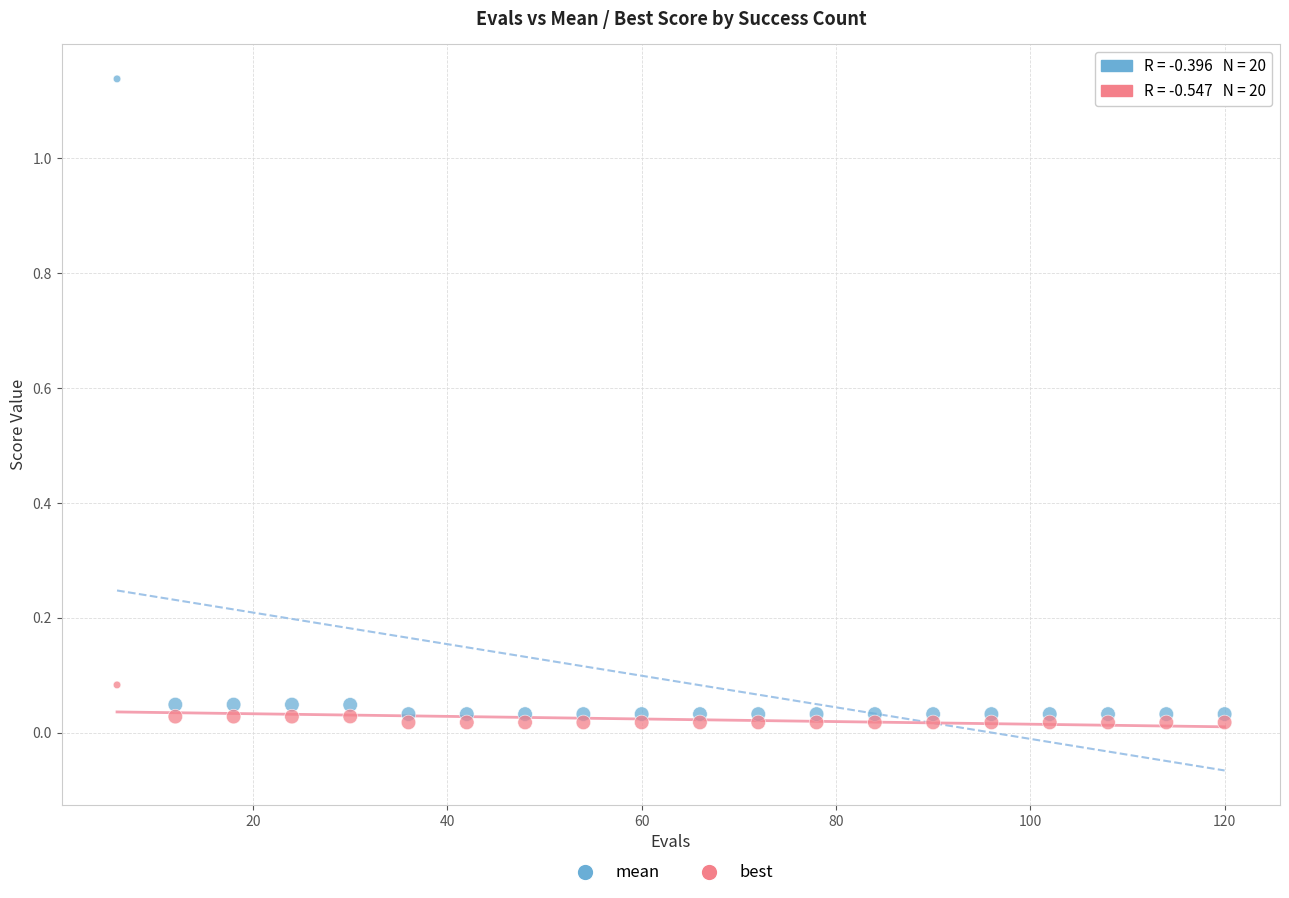

What are all the series names shown in the legend?

mean, best